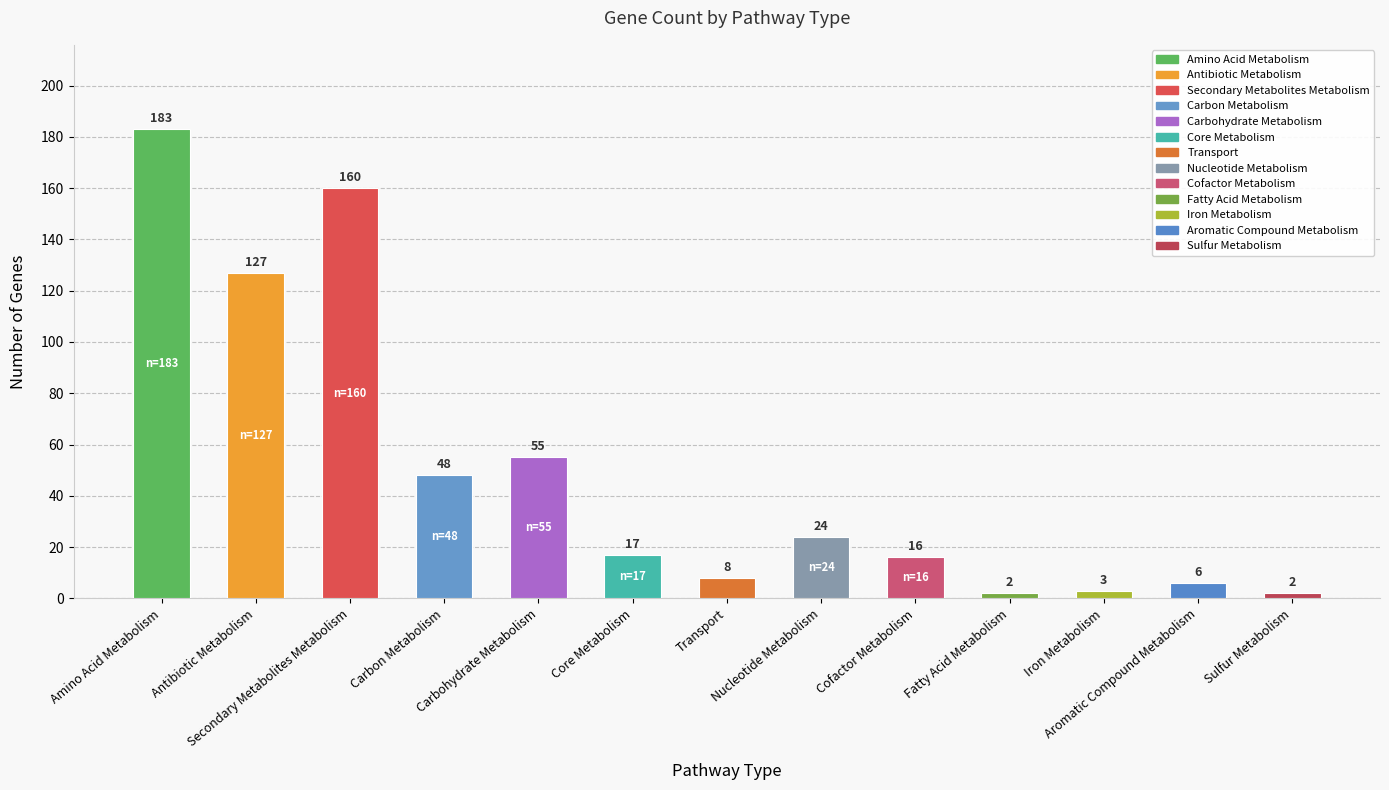

Between Nucleotide Metabolism and Secondary Metabolites Metabolism, which is larger?

Secondary Metabolites Metabolism